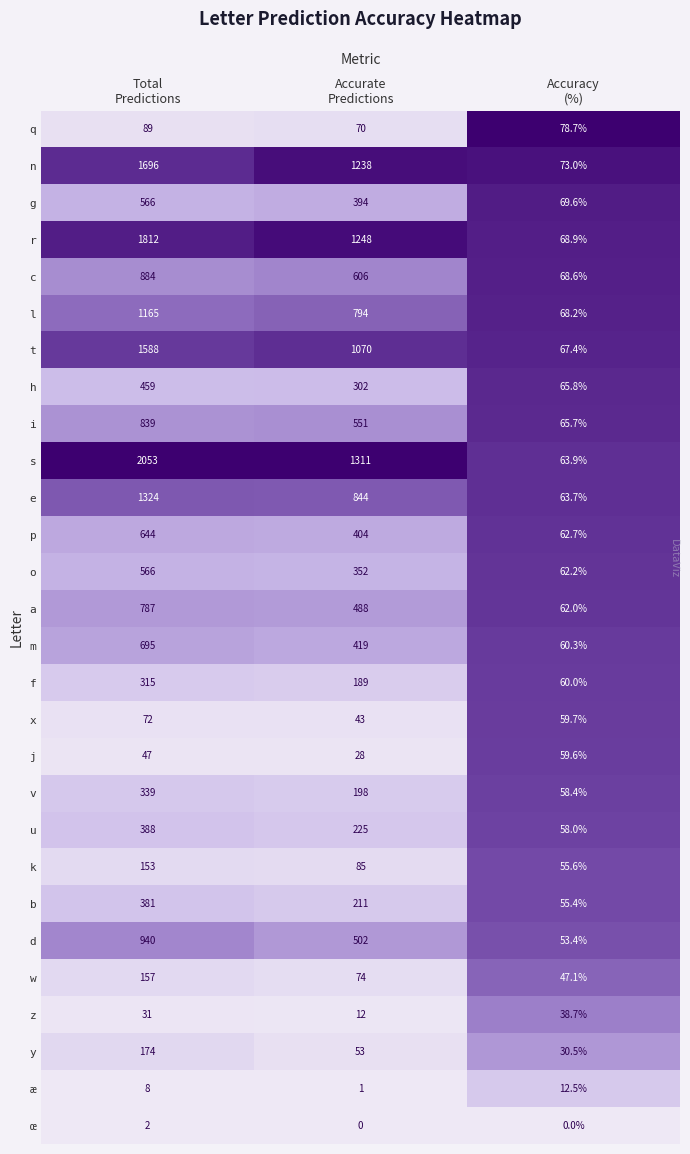

Which series has the largest total across all categories?

s